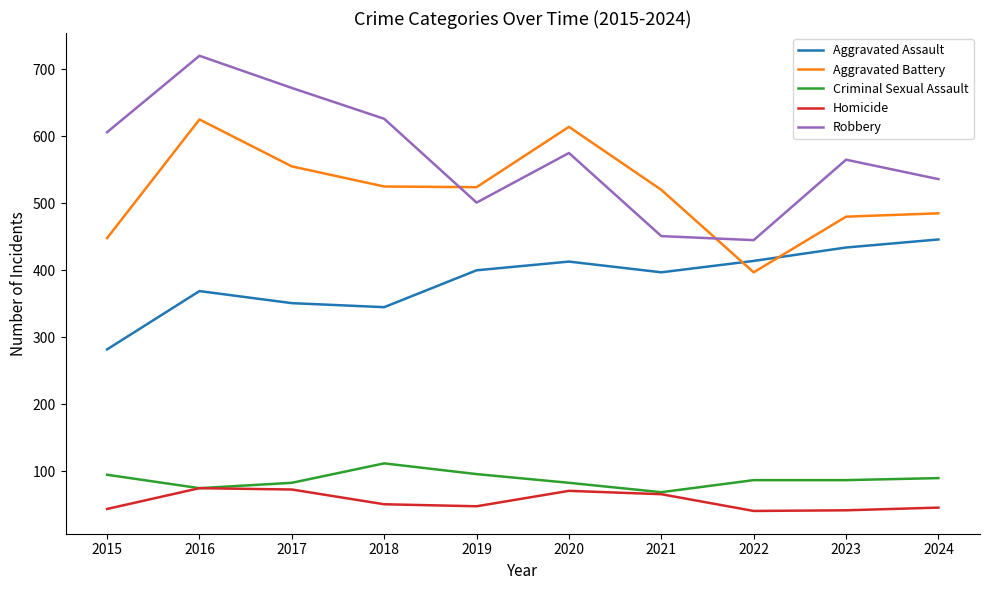

How many lines are shown in the chart?

5